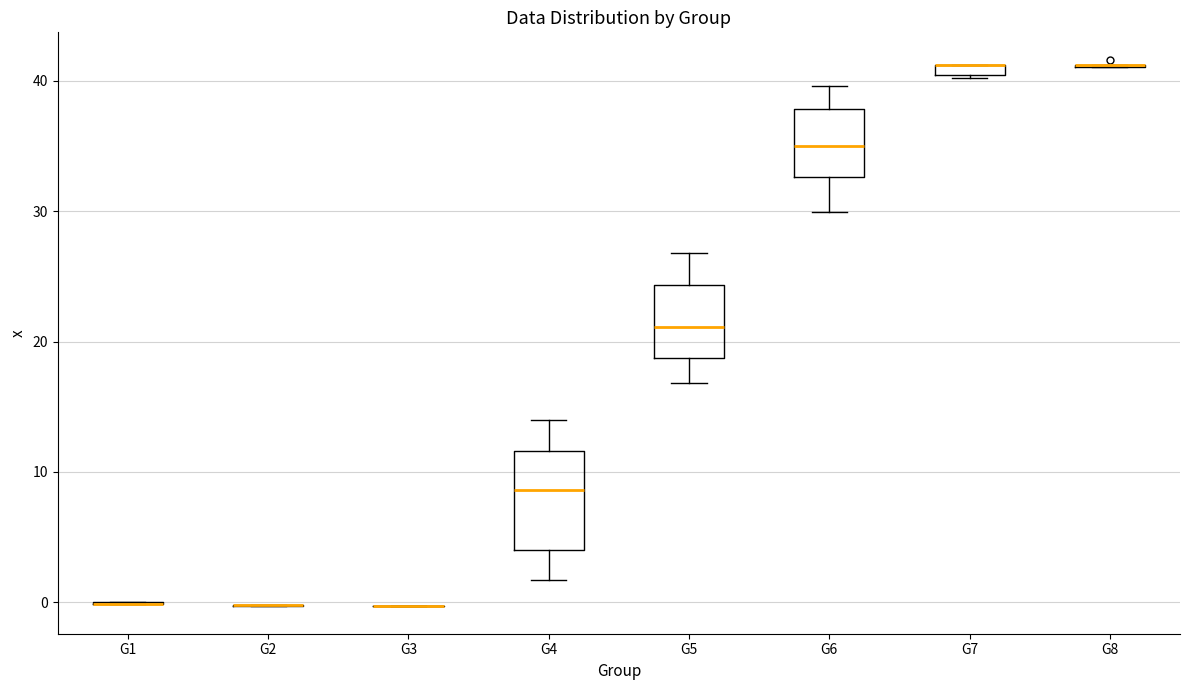

Where is the upper edge of the box for G7 on the y-axis? The values are not printed on the chart, so give them approximately, as read against the axis.

41